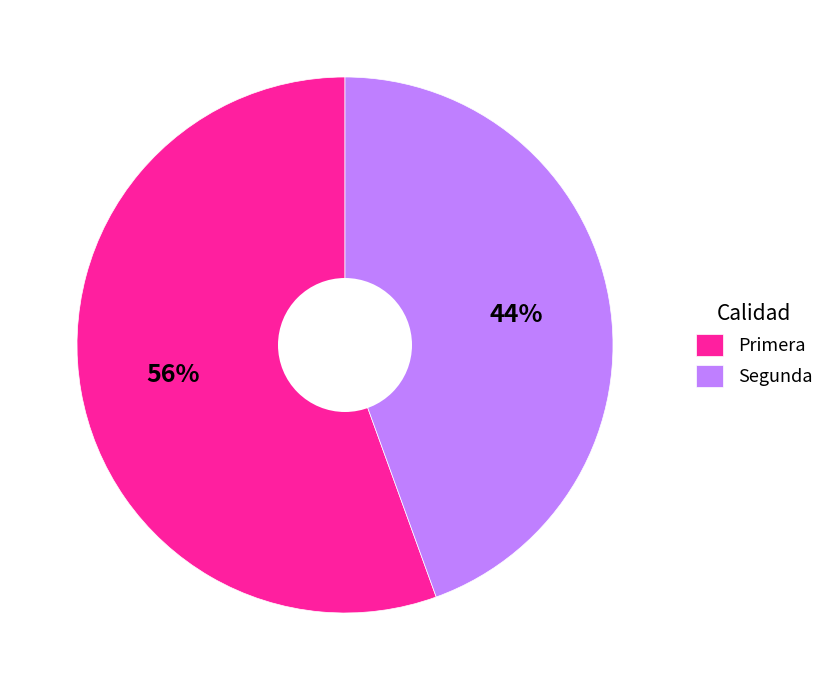

Does Primera represent more than half of the total?

Yes